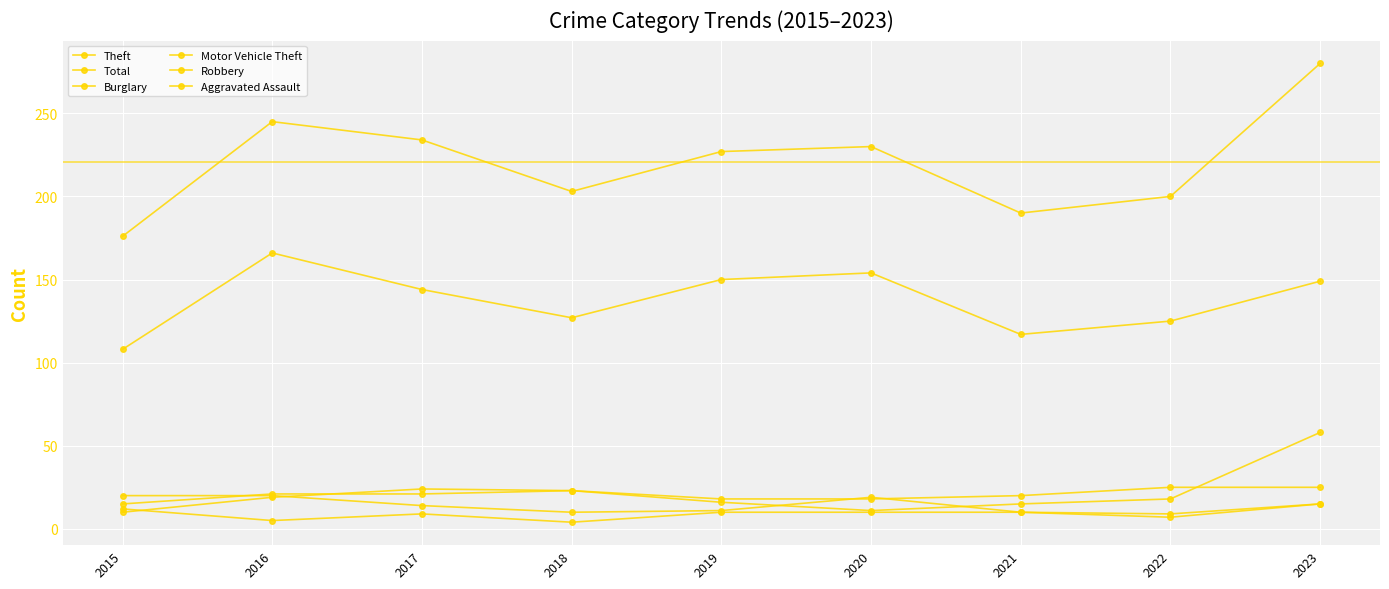

Which label corresponds to the largest value in the chart?

2023